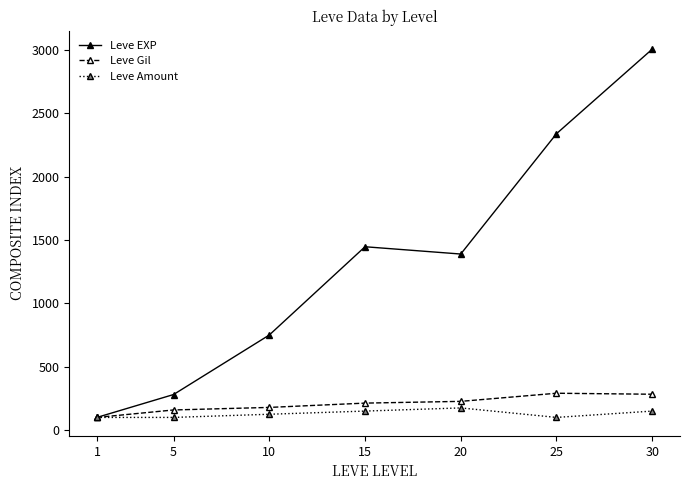

What is the difference between the second highest and second lowest values in the Leve Gil series?

124.2